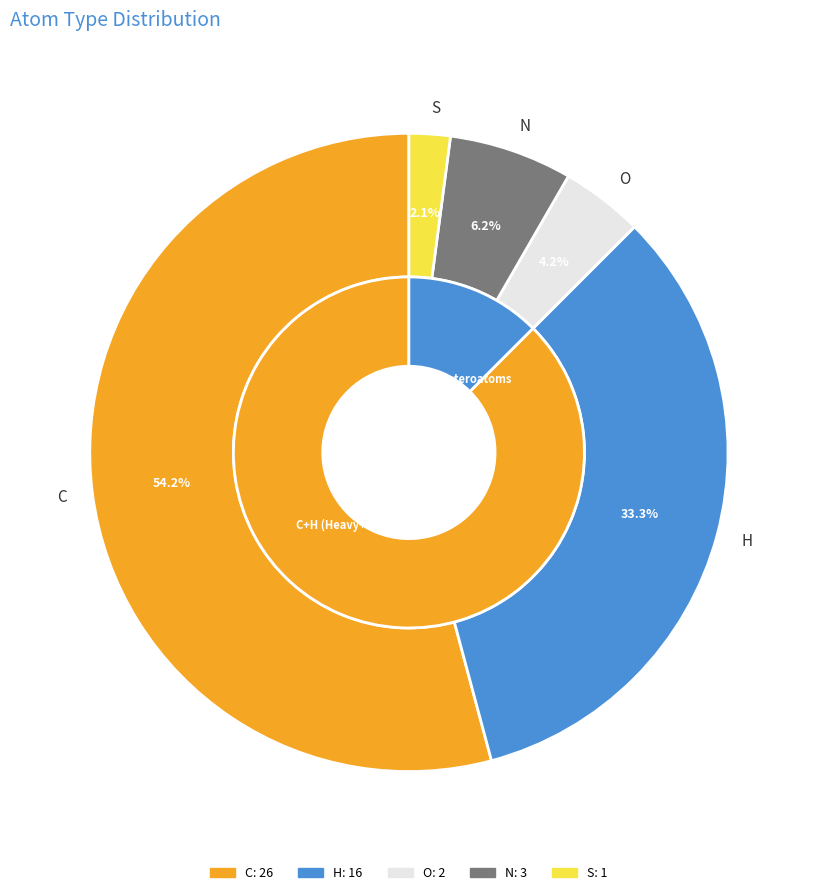

What is the largest slice in the pie chart?

C